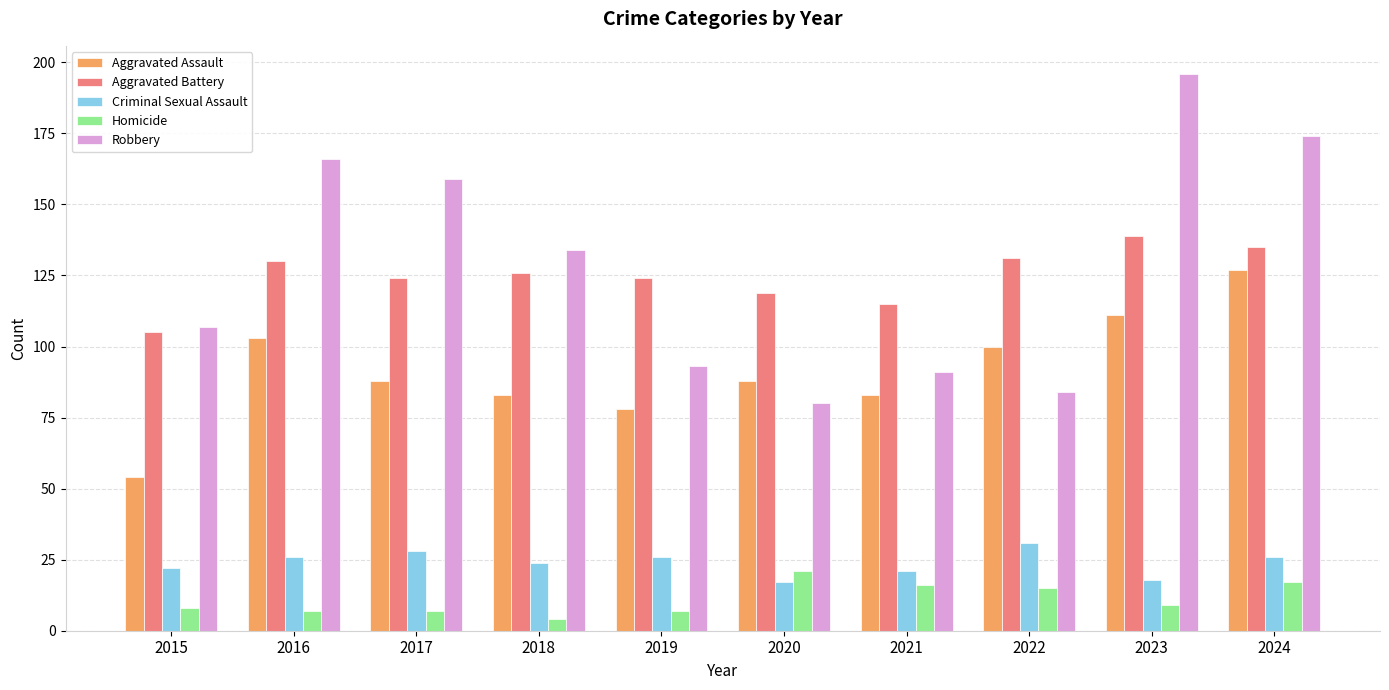

Count the number of categories in the chart.

10